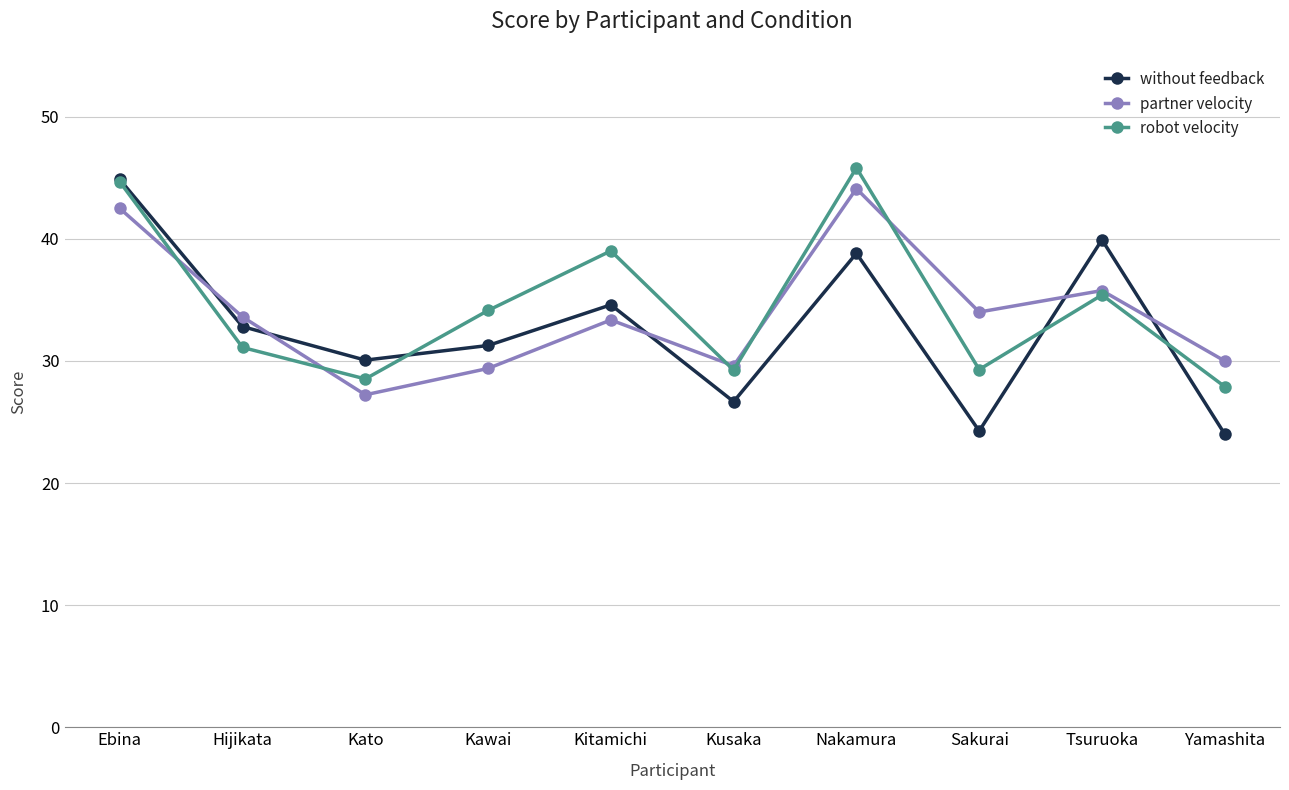

True or false: partner velocity has more than 1 interior local peaks.

True